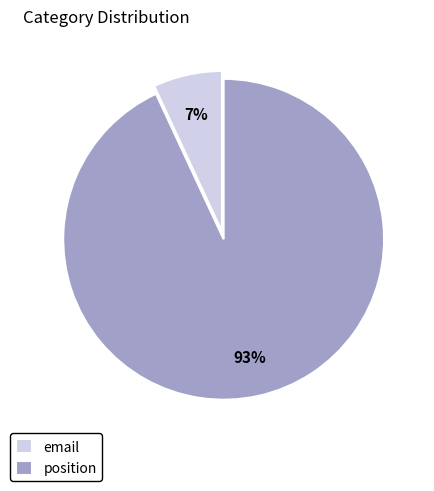

What is the smallest slice in the pie chart?

email